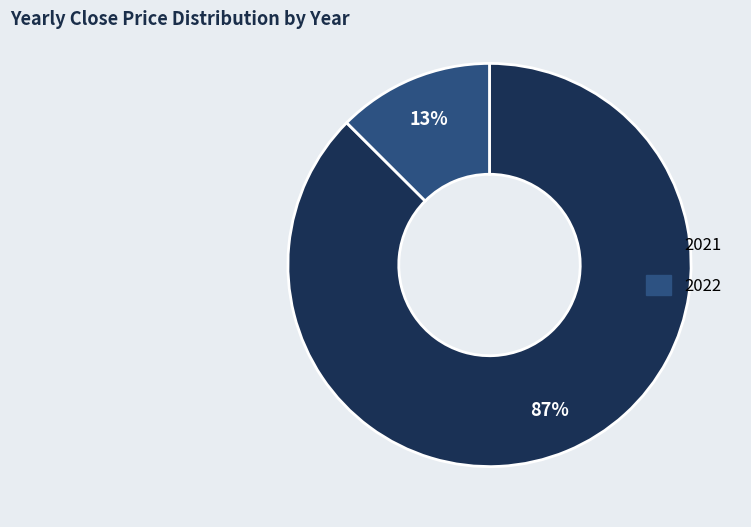

How many segments does this pie chart have?

2